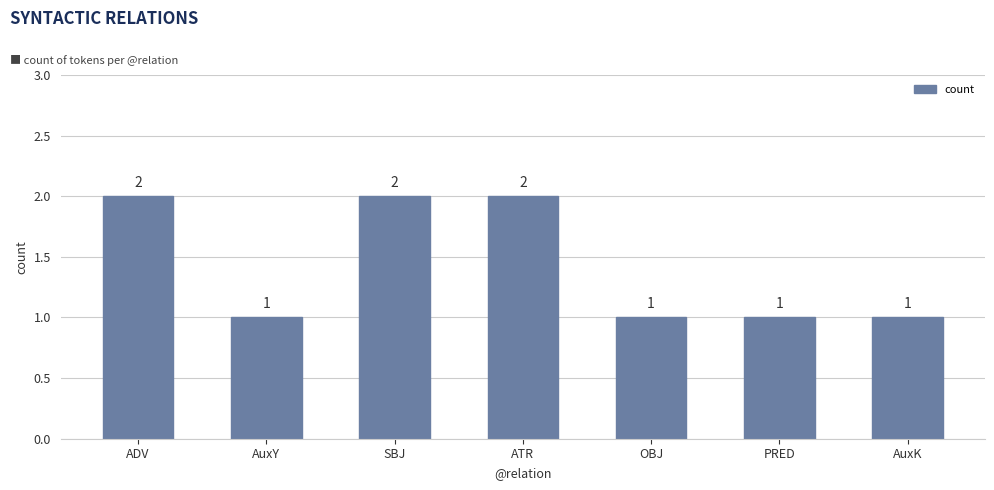

True or false: the data shows 1 at OBJ.

True